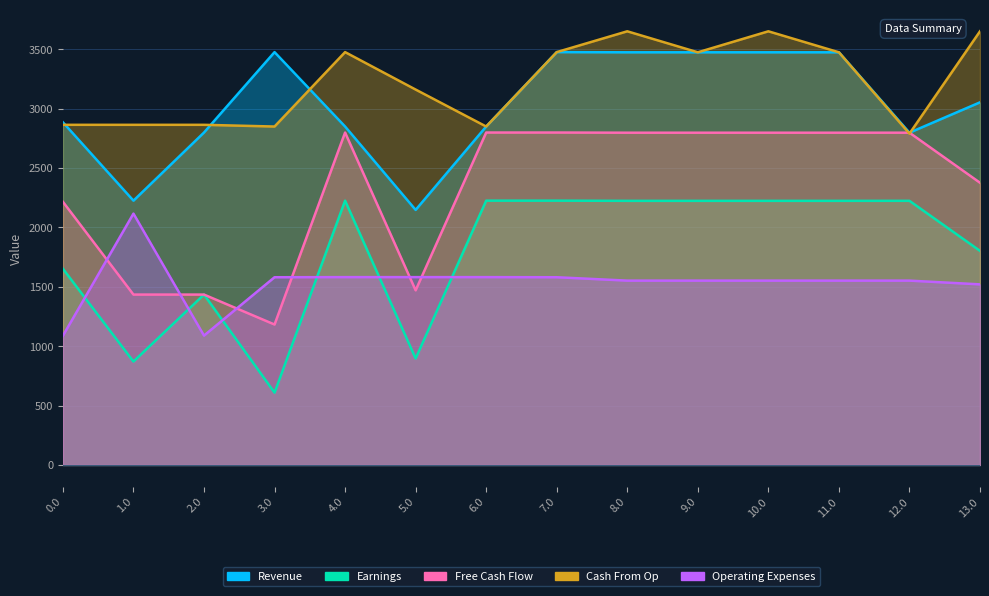

Which series has the largest range (max minus min)?

Earnings